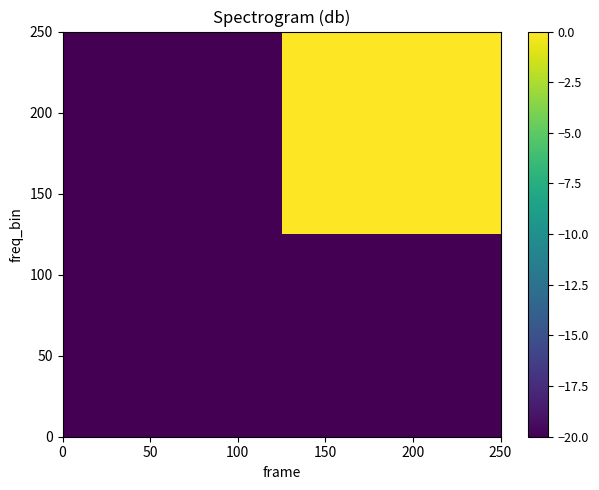

Count the number of categories in the chart.

2